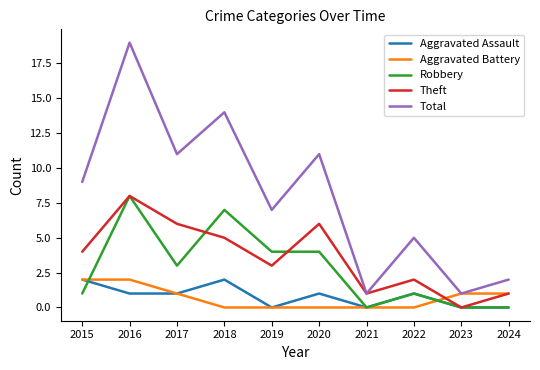

The Robbery series shows 14 at 2016. True or false?

False